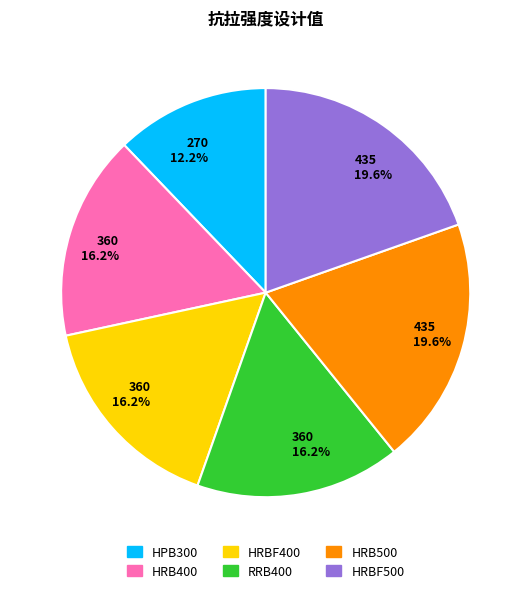

Does any single category account for the majority?

No